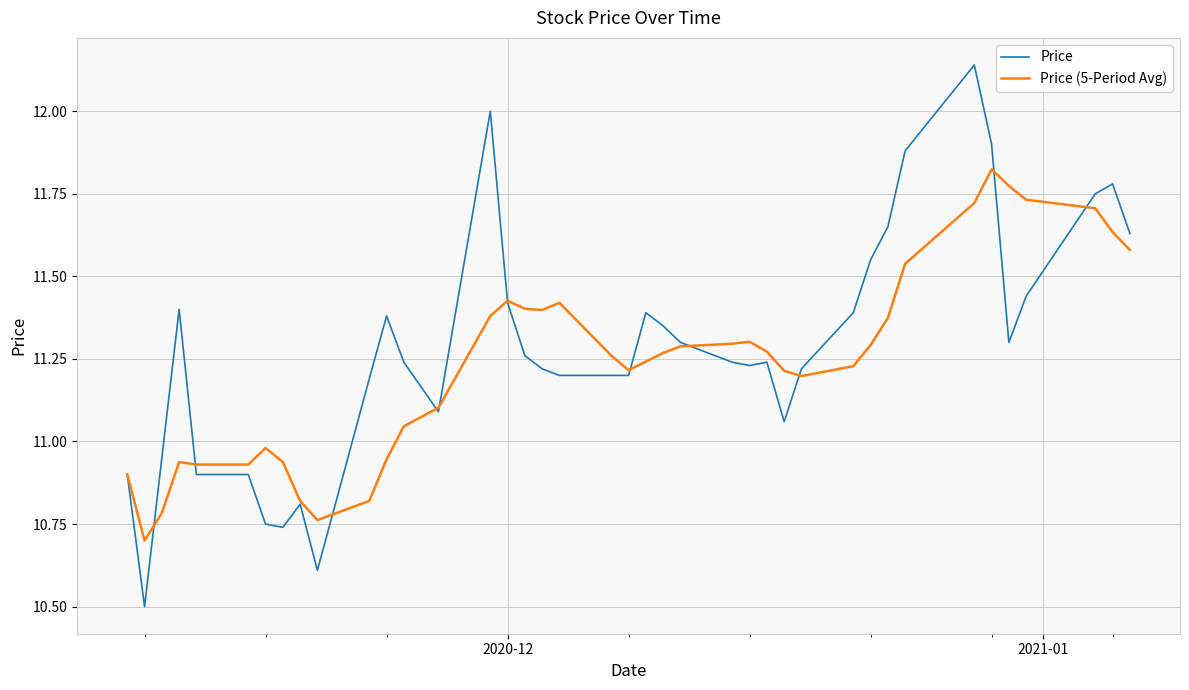

What is the lowest value of the Price series?

10.5